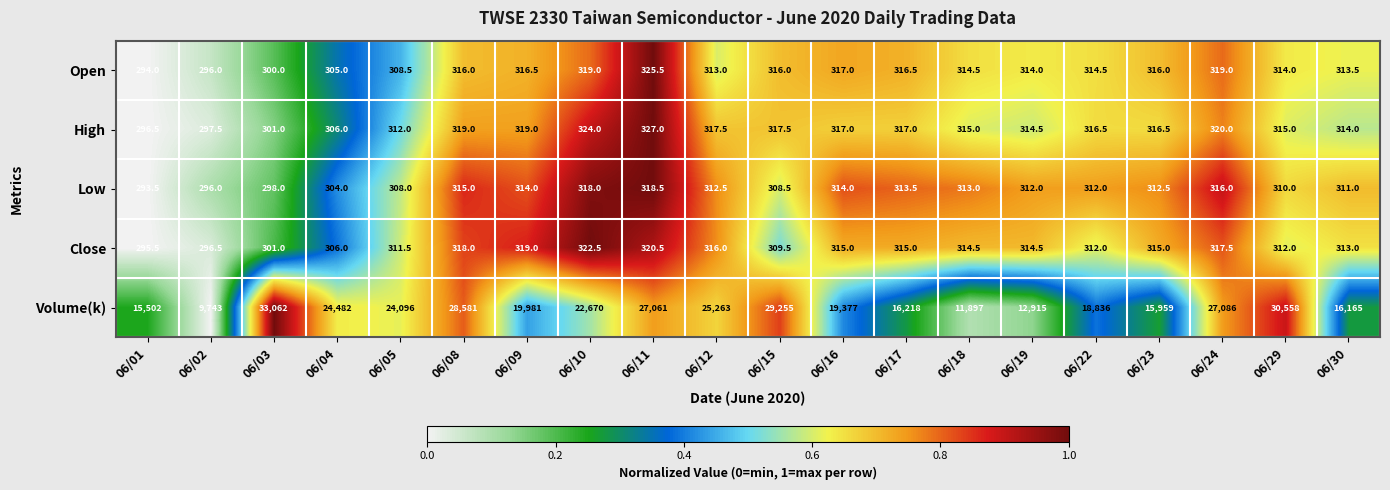

At which category is the sum across all series the highest?

06/03